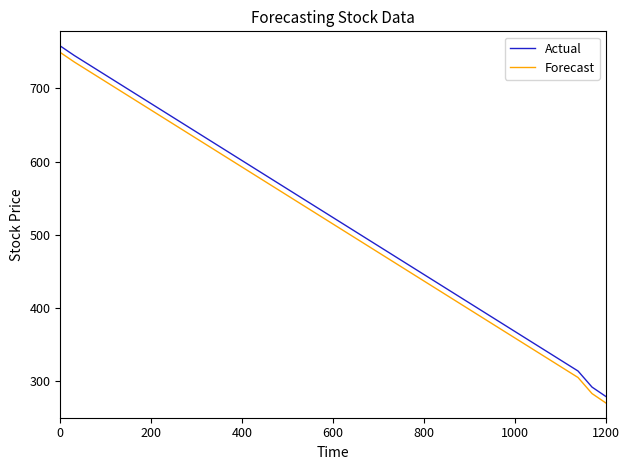

What is the average value of the Forecast series?

514.2